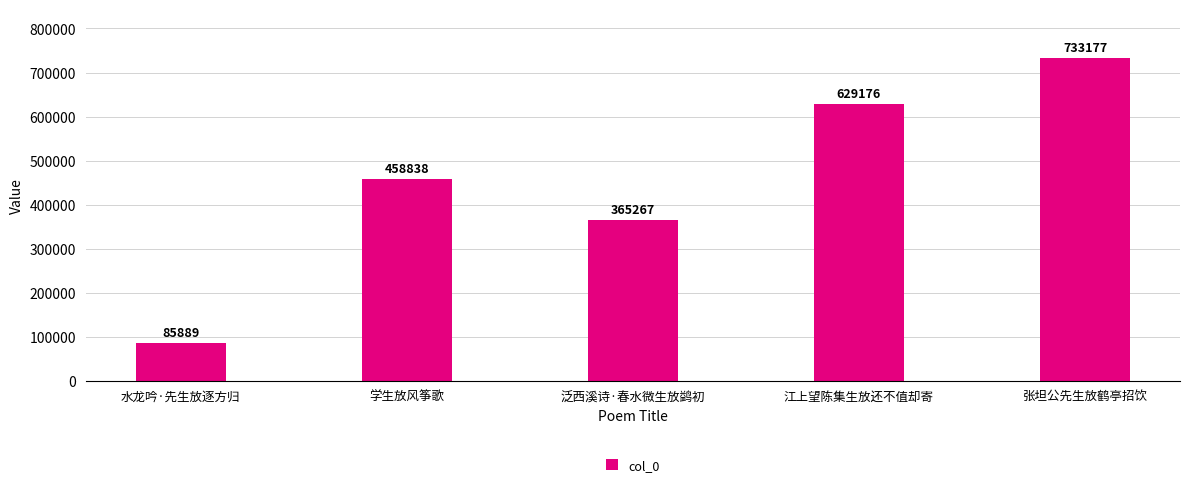

Where is the data nearest to the value 409533?

泛西溪诗·春水微生放鹢初